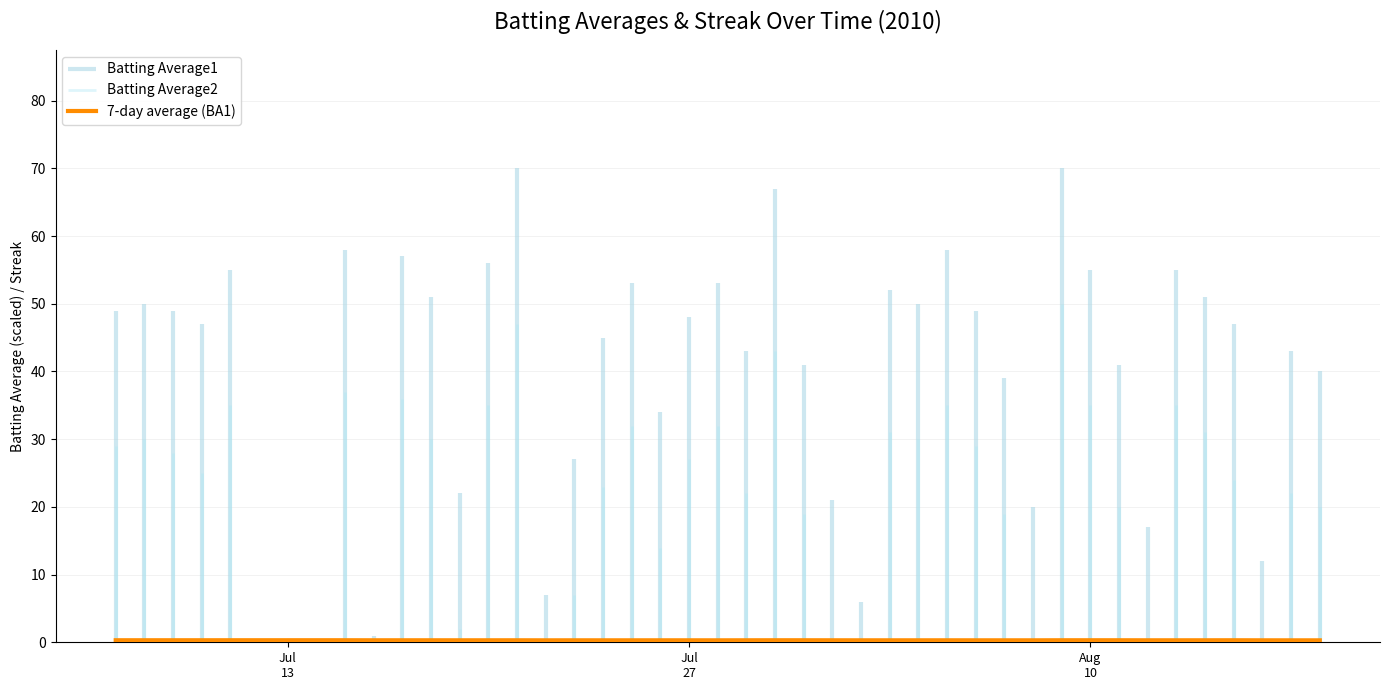

What is the value of the 39th point from the left?

0.3